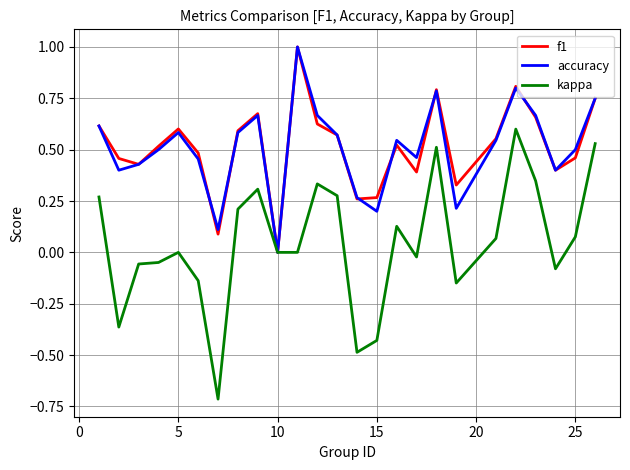

Which series has the widest spread of values?

kappa